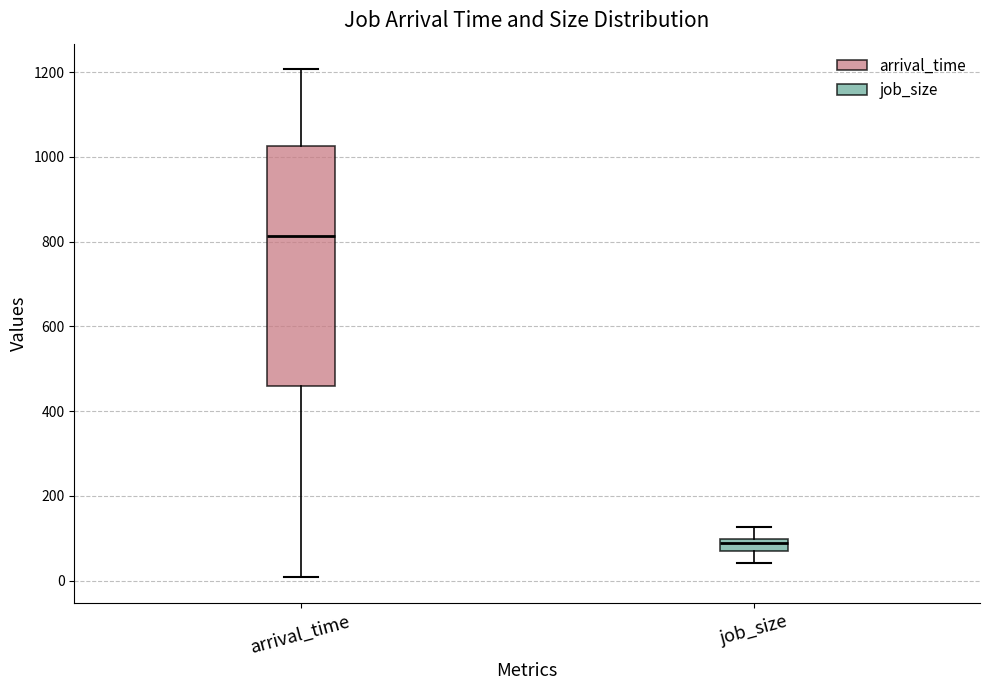

Where does the upper whisker of the box for job_size end on the y-axis? The values are not printed on the chart, so give them approximately, as read against the axis.

120